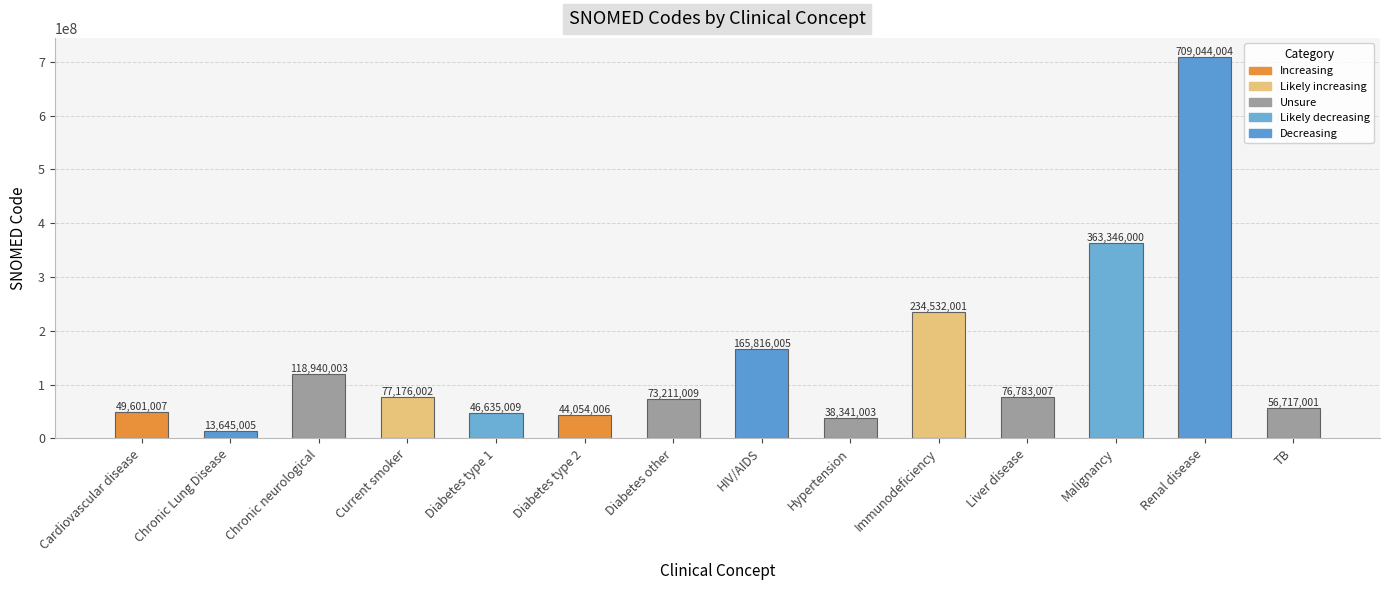

Reading left to right, extract all data points from this chart.

Cardiovascular disease=49601007	Chronic Lung Disease=13645005	Chronic neurological=118940003	Current smoker=77176002	Diabetes type 1=46635009	Diabetes type 2=44054006	Diabetes other=73211009	HIV/AIDS=165816005	Hypertension=38341003	Immunodeficiency=234532001	Liver disease=76783007	Malignancy=363346000	Renal disease=709044004	TB=56717001